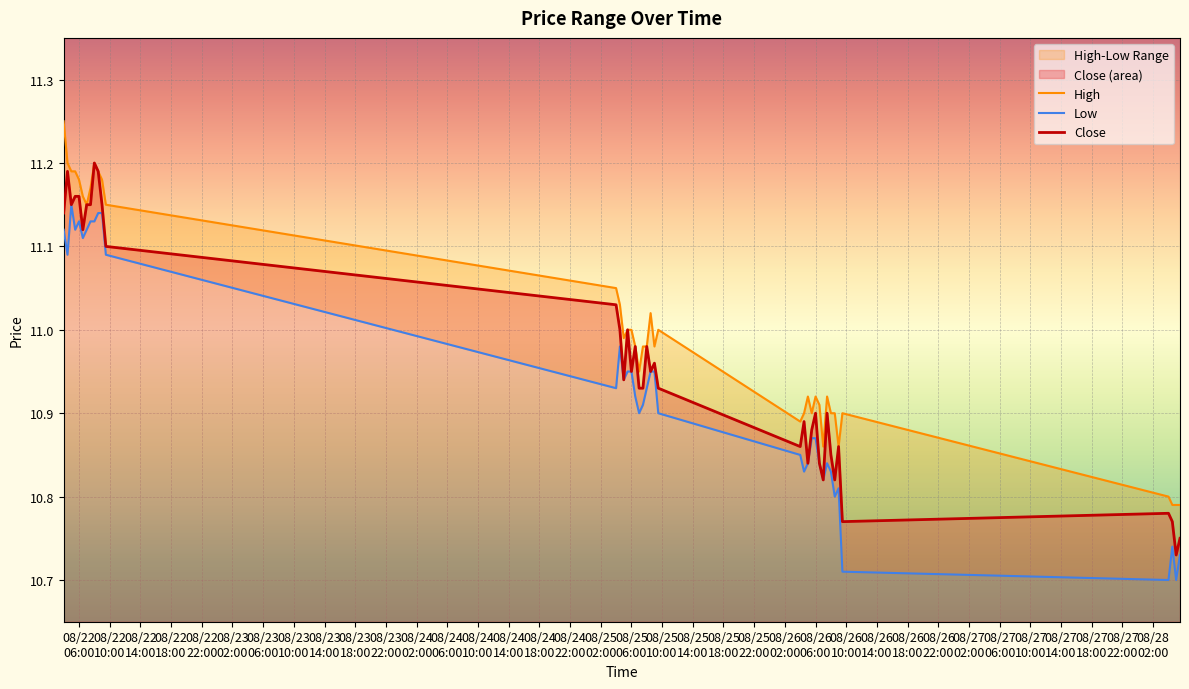

How many lines are shown in the chart?

3